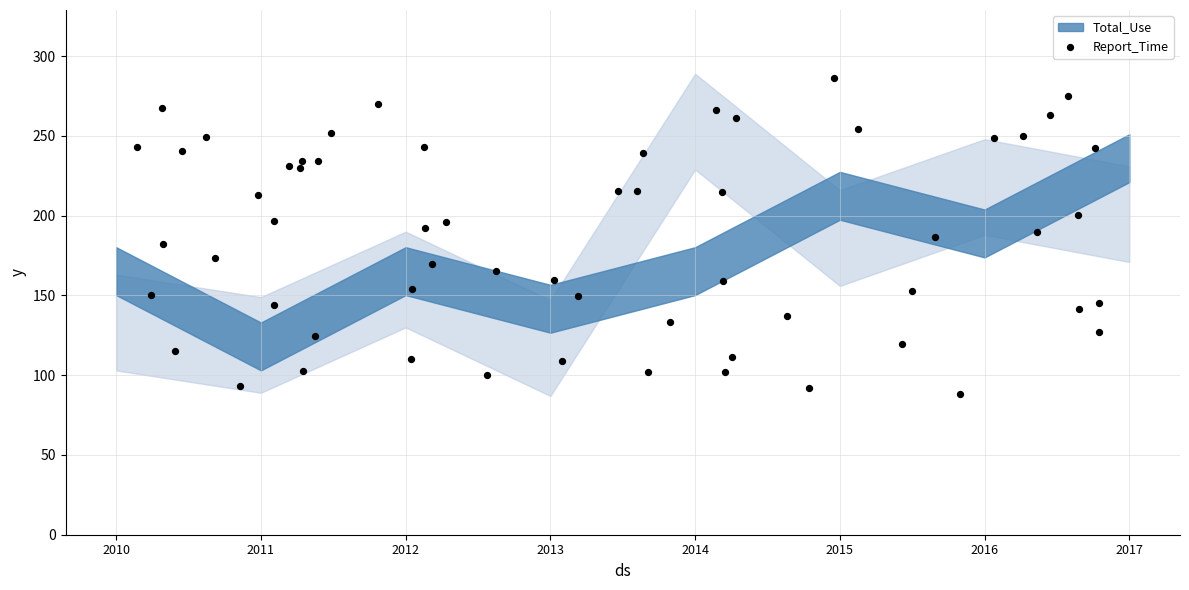

What is the range of X values (max minus min)?

6.6